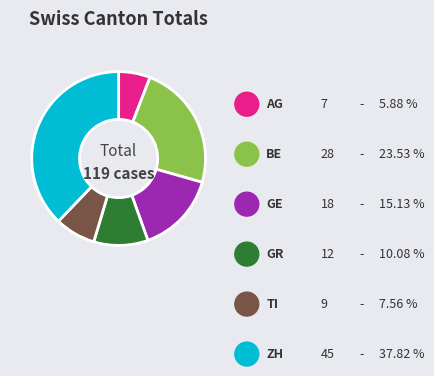

What portion of the pie excludes AG?

94.1%